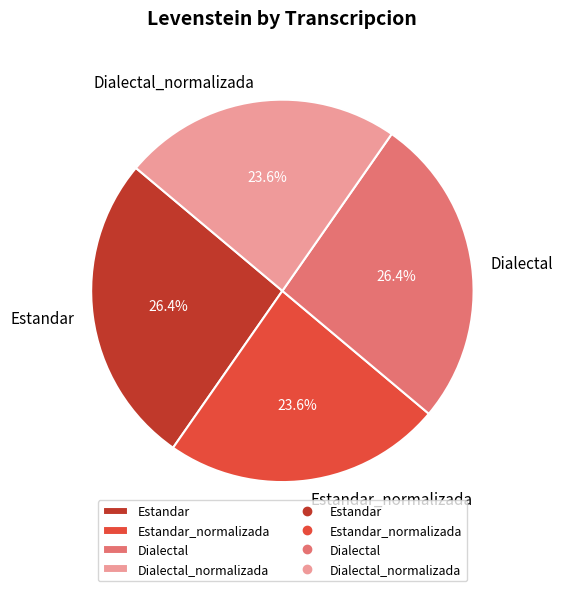

The Estandar slice represents 26% of the pie. True or false?

True